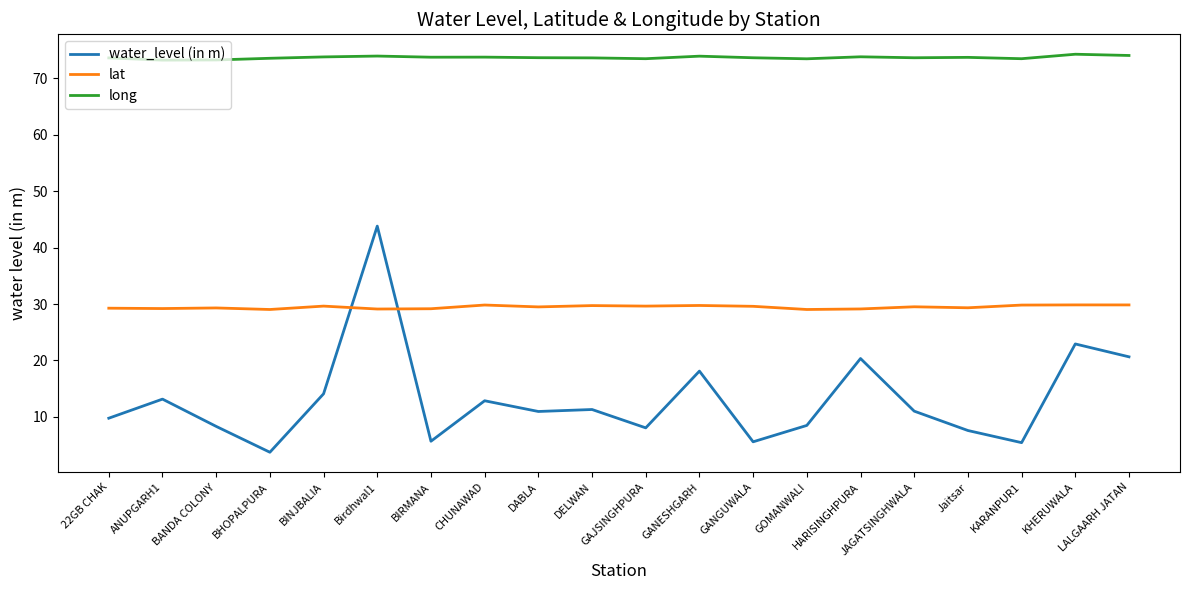

What is the smallest value displayed?

3.8